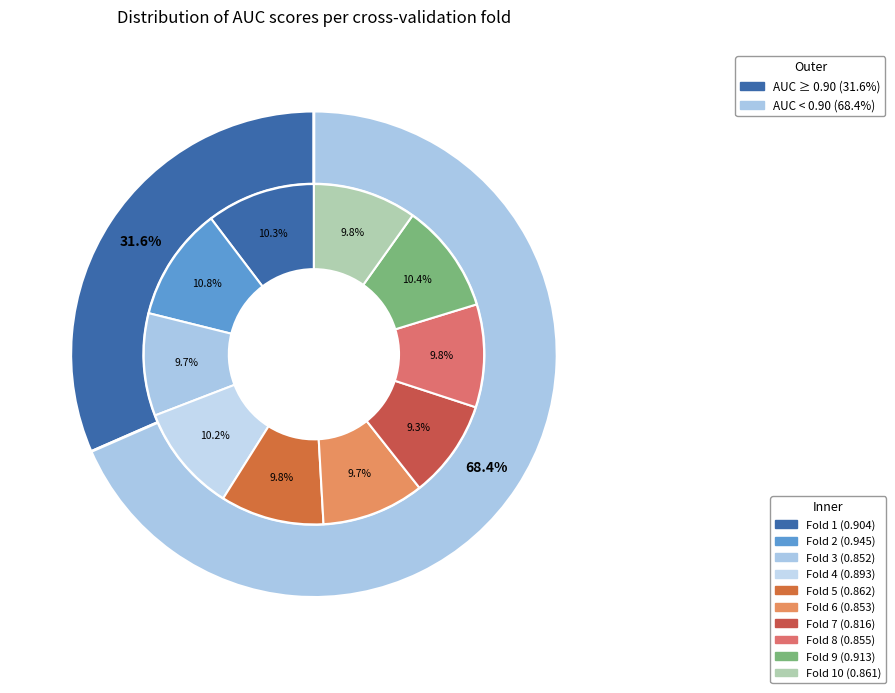

Is there any slice that represents more than half of the pie?

No